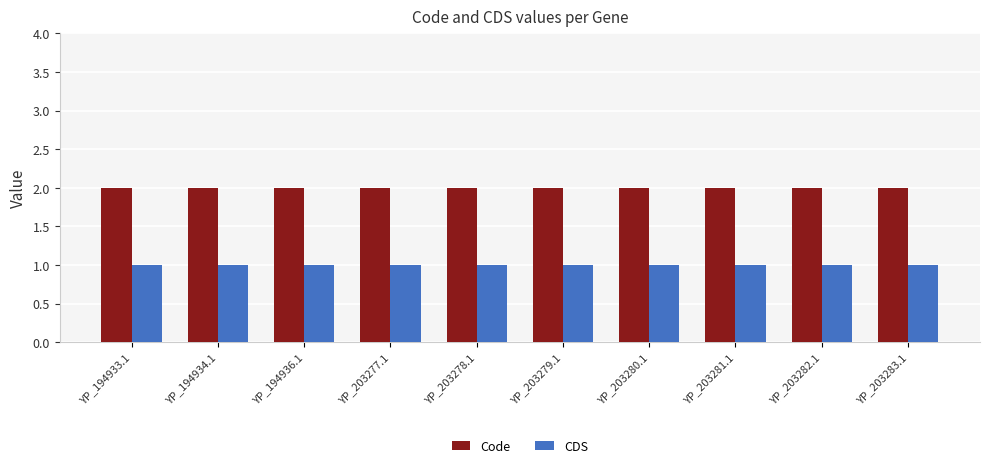

Is it true that Code equals 2 at YP_194936.1?

True